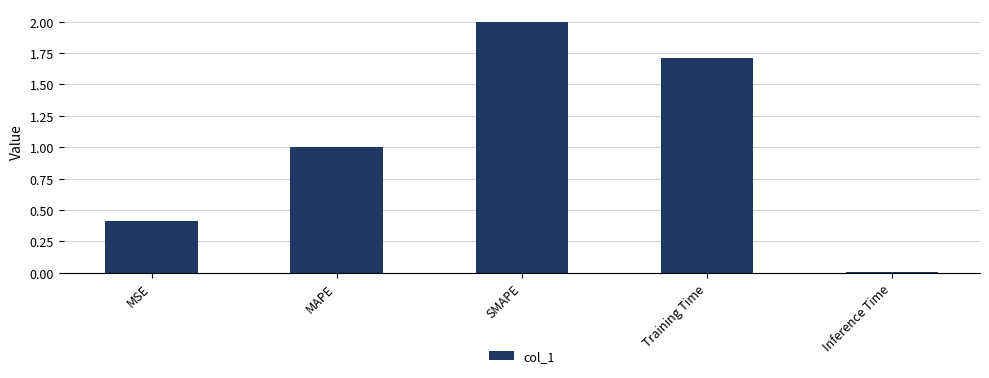

The chart shows a value of 1.7 at Training Time. True or false?

True